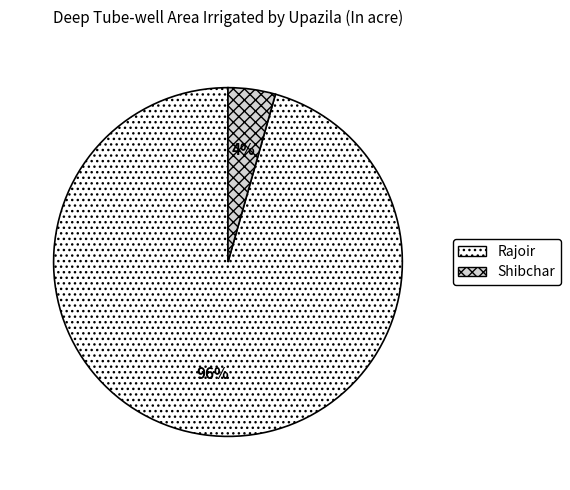

To the nearest percent, what is the combined percentage of Rajoir and Shibchar?

100%